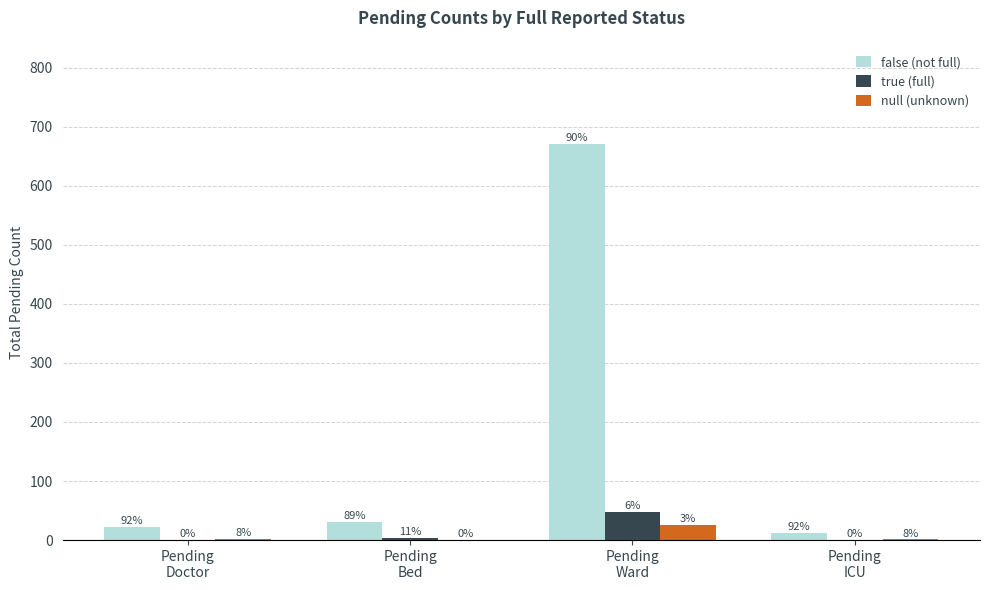

What is the maximum value shown in the chart?

671